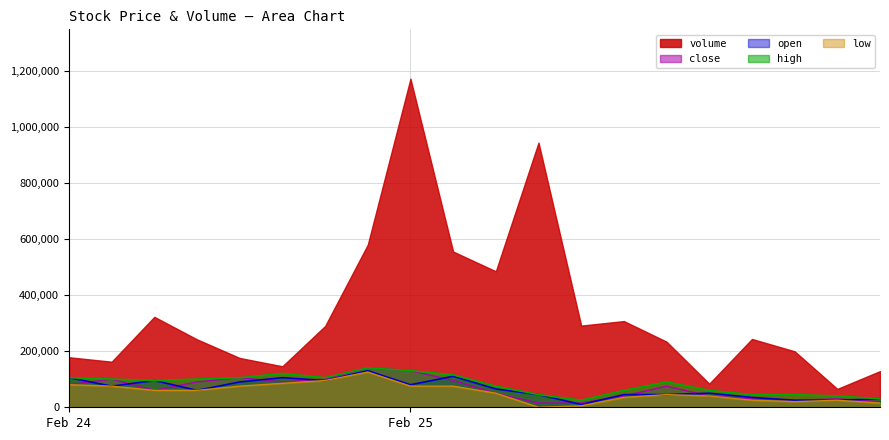

Count the number of categories in the chart.

20